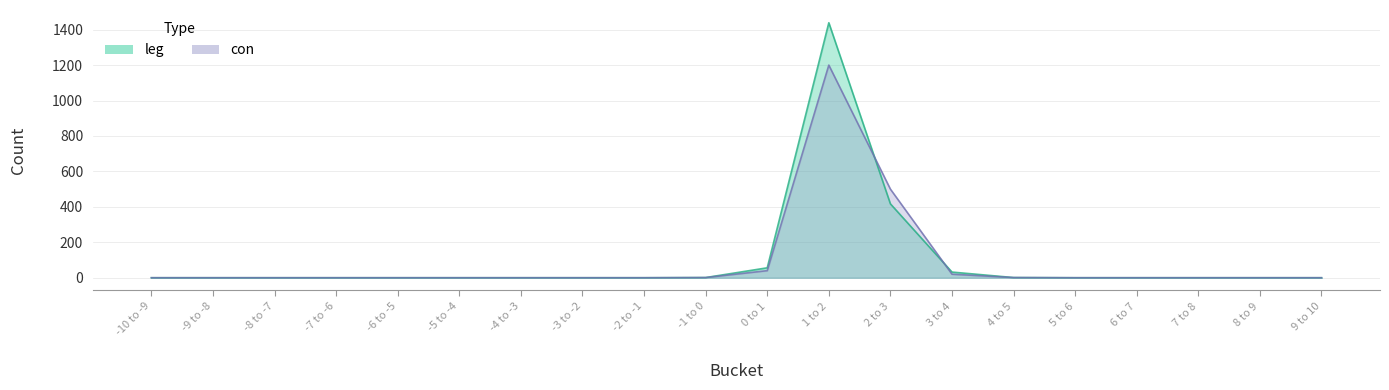

True or false: leg and con intersect in this chart.

True